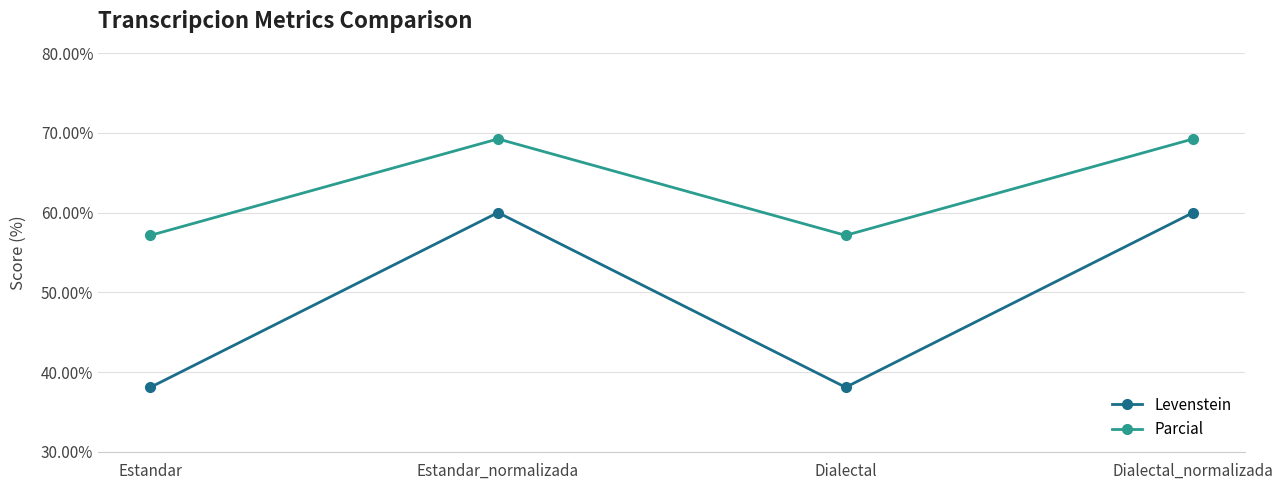

Which series has the widest spread of values?

Levenstein